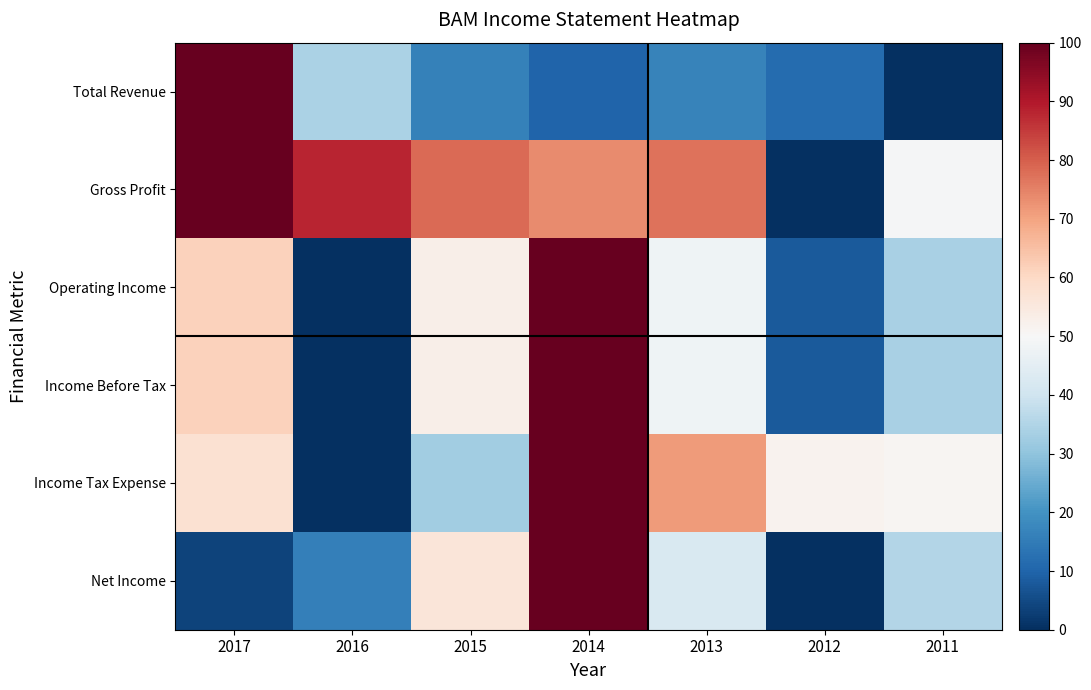

What is the spread (max minus min) of values at 2014?

90.2